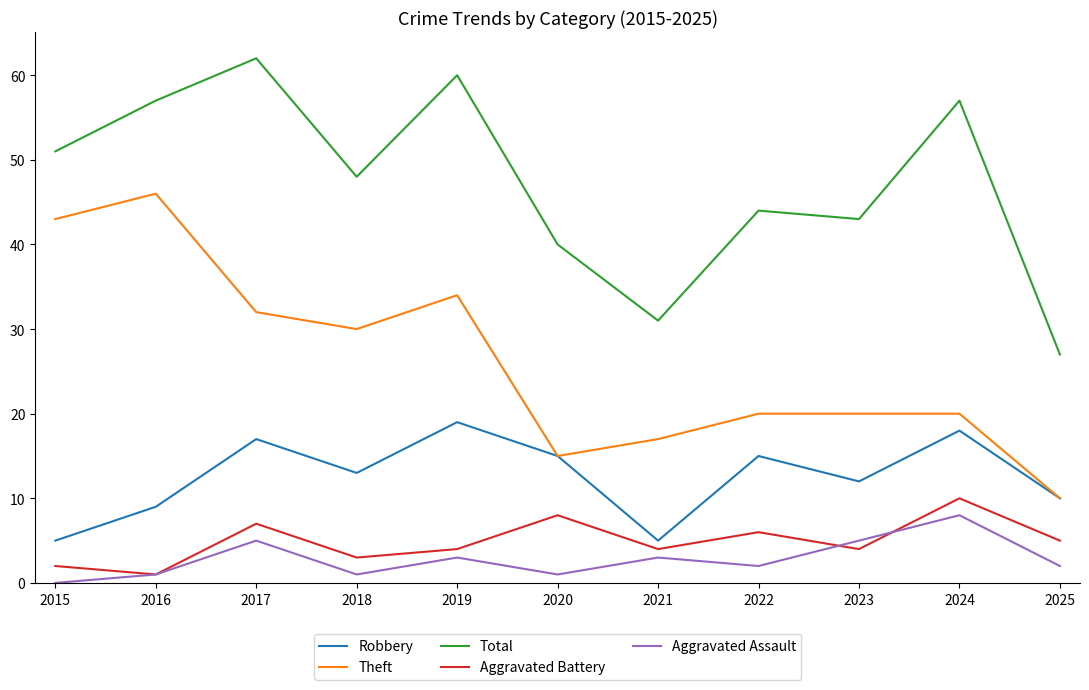

True or false: Theft and Aggravated Assault intersect in this chart.

False